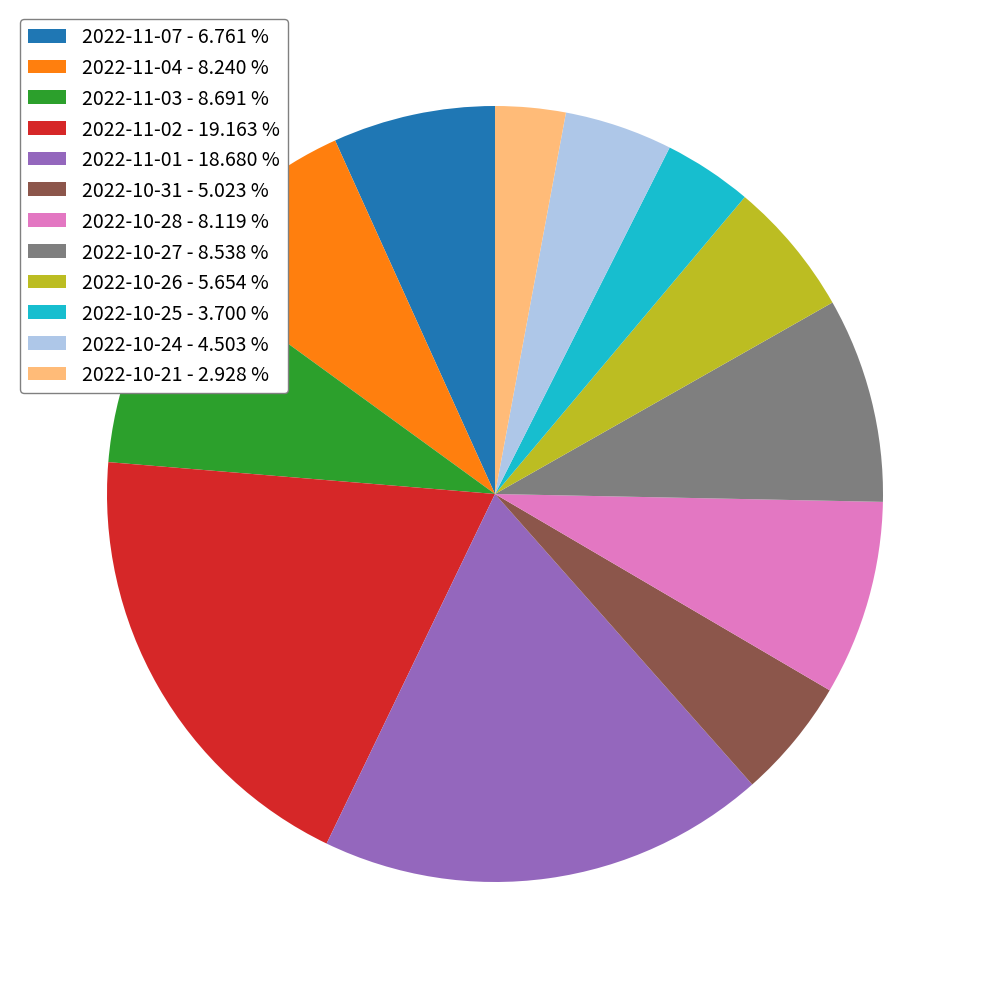

What is the smallest slice in the pie chart?

2022-10-21